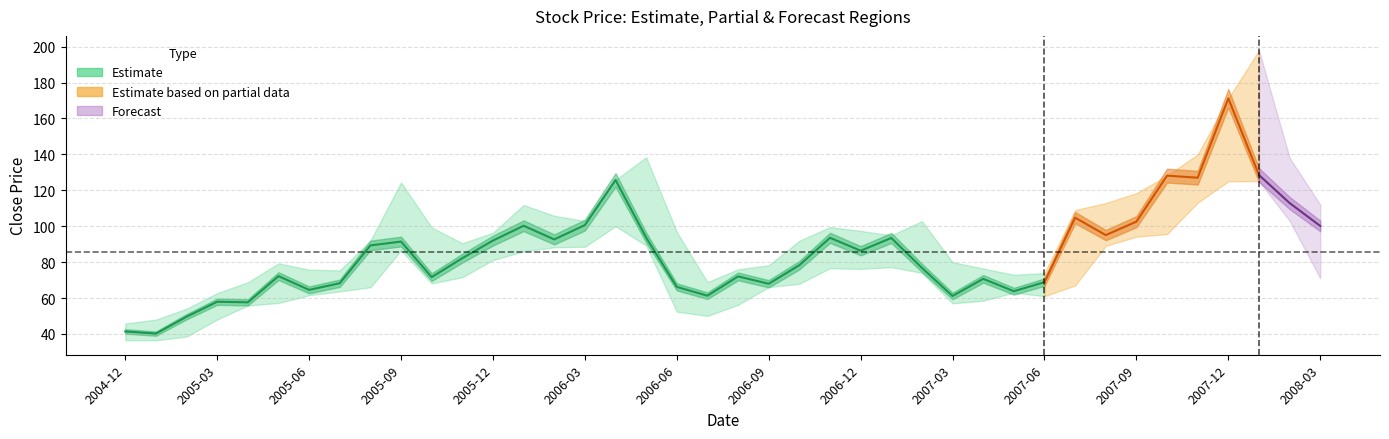

Reading right to left, list all the values displayed in this chart.

close: 39=100.2	38=112.9	37=128.5	36=171.2	35=127.0	34=128.2	33=102.5	32=95.0	31=104.8	30=68.8	29=63.8	28=70.7	27=61.1	26=76.8	25=93.5	24=86.3	23=93.5	22=78.3	21=68.0	20=72.0	19=61.3	18=66.2	17=93.7	16=125.8	15=100.6	14=92.7	13=100.2	12=92.0	11=82.2	10=71.7	9=91.5	8=89.3	7=68.2	6=64.5	5=72.2	4=57.6	3=58.0	low=49.6	high=40.2	close=41.4
high: 39=112.0	38=138.1	37=197.9	36=171.2	35=140.0	34=128.2	33=118.4	32=112.9	31=109.0	30=73.9	29=73.0	28=76.5	27=80.0	26=102.8	25=94.9	24=97.4	23=99.5	22=91.9	21=78.2	20=76.0	19=68.8	18=96.8	17=138.4	16=125.8	15=102.9	14=105.8	13=111.8	12=96.3	11=90.5	10=99.3	9=124.4	8=92.0	7=75.4	6=75.8	5=79.3	4=68.8	3=62.7	low=54.0	high=48.0	close=45.8
low: 39=71.0	38=103.0	37=125.1	36=125.0	35=113.1	34=95.6	33=94.2	32=89.0	31=67.0	30=61.0	29=63.0	28=58.5	27=57.0	26=74.0	25=77.2	24=76.2	23=76.6	22=68.0	21=66.1	20=56.2	19=50.0	18=52.4	17=89.2	16=100.0	15=88.5	14=88.2	13=86.0	12=81.2	11=71.6	10=68.1	9=86.5	8=66.0	7=63.7	6=61.5	5=57.2	4=55.9	3=48.0	low=38.5	high=36.5	close=36.5